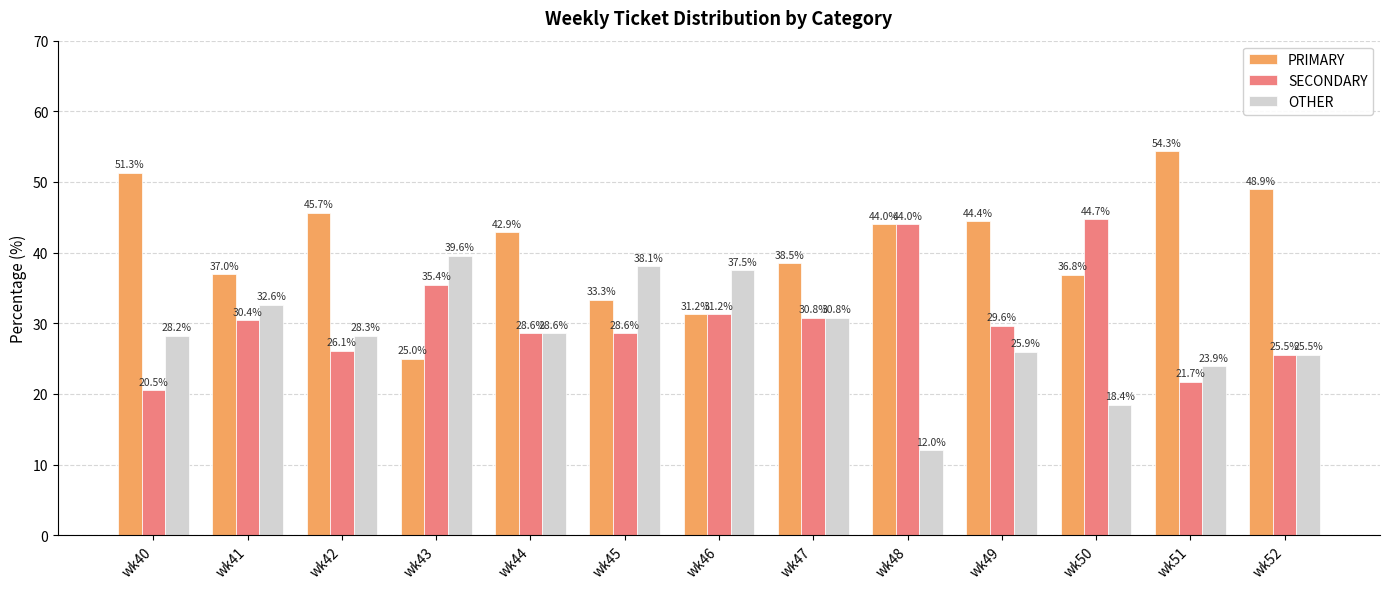

Is the value of OTHER at wk46 greater than the value of PRIMARY at wk50?

Yes